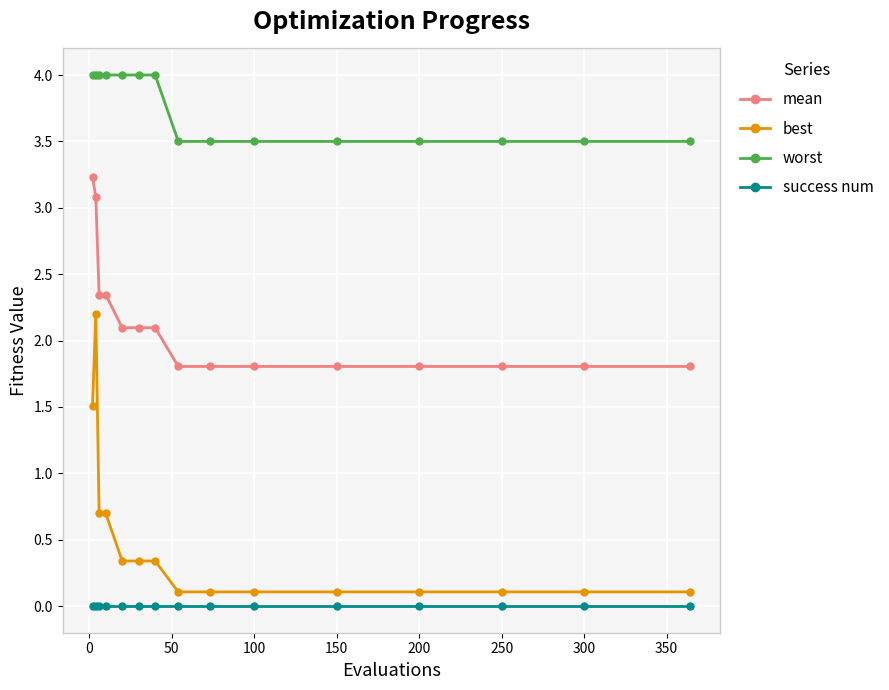

What is the value of the worst point at the 7th from the left?

4.0